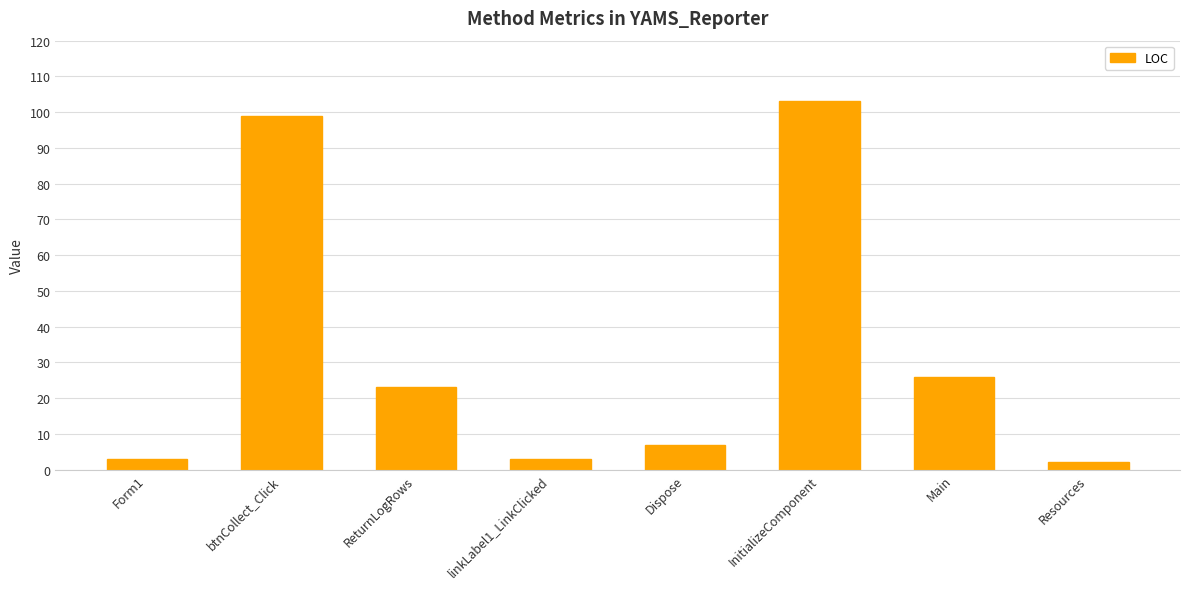

What is the maximum value shown in the chart?

103